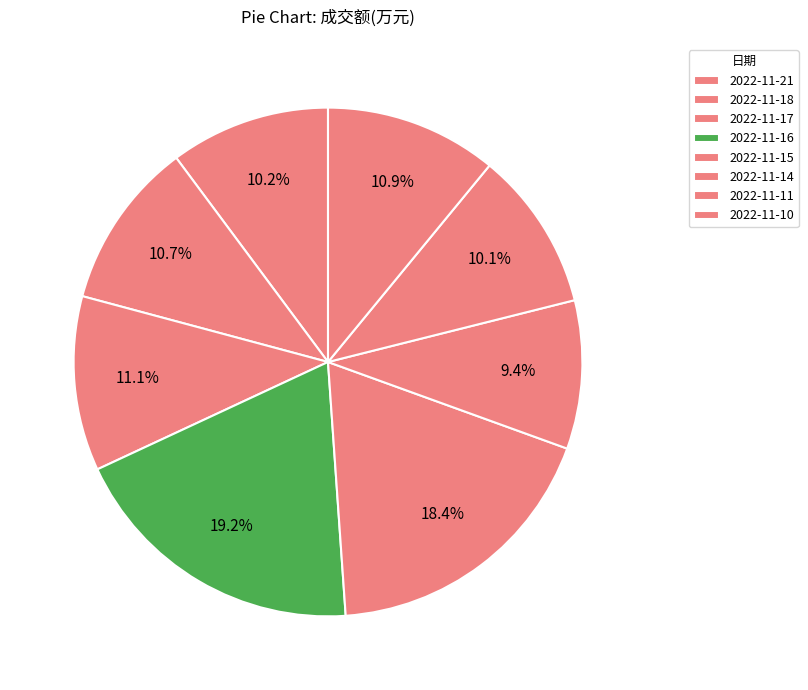

How many segments does this pie chart have?

8